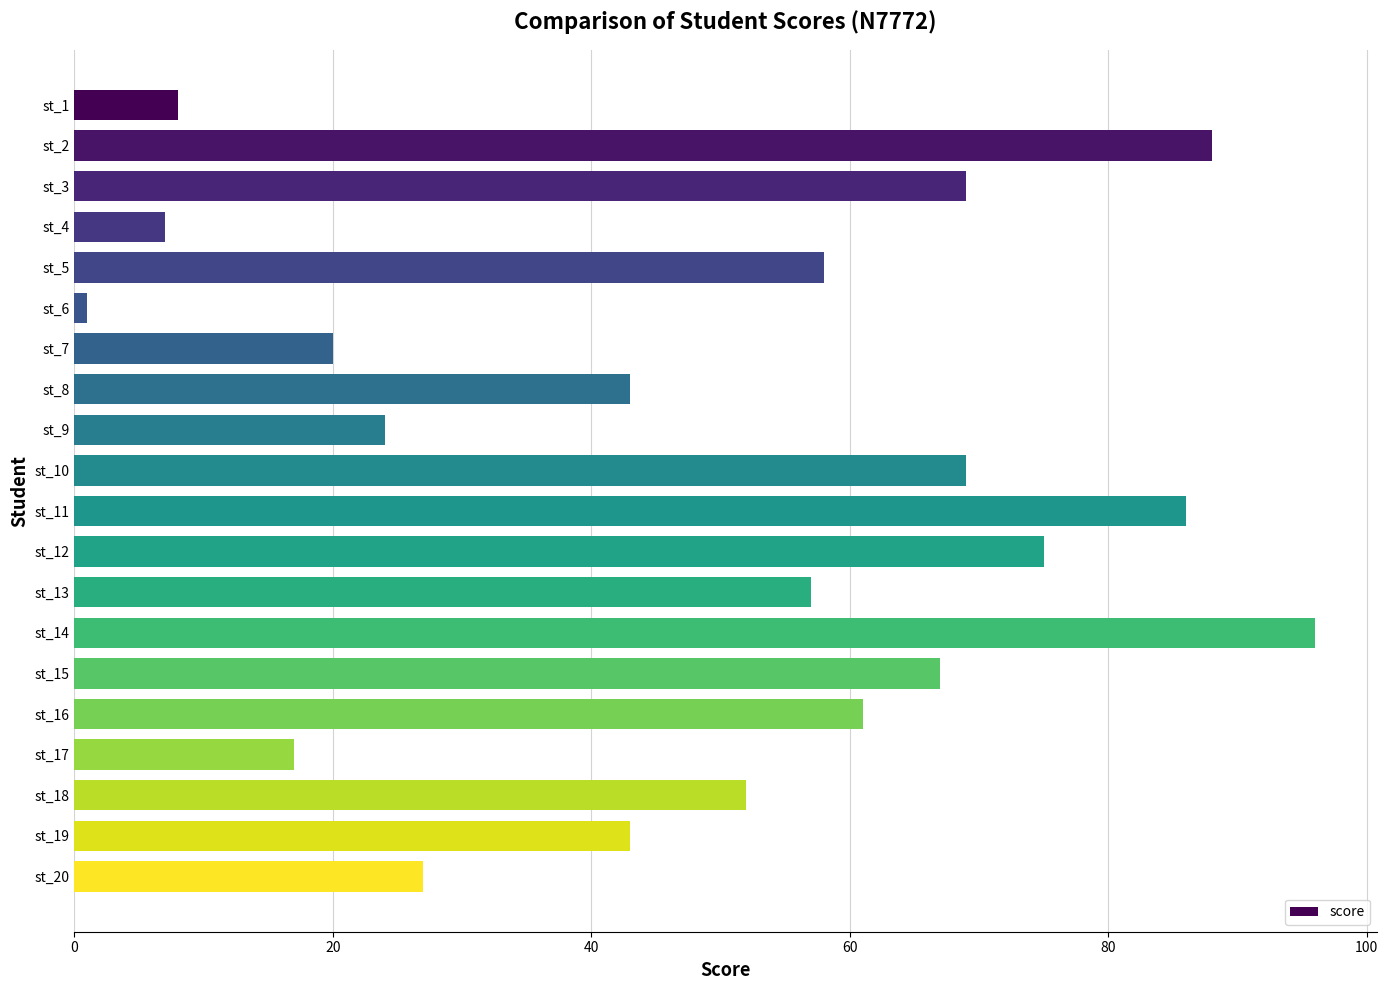

Reading top to bottom, extract all data points from this chart.

st_1=8	st_2=88	st_3=69	st_4=7	st_5=58	st_6=1	st_7=20	st_8=43	st_9=24	st_10=69	st_11=86	st_12=75	st_13=57	st_14=96	st_15=67	st_16=61	st_17=17	st_18=52	st_19=43	st_20=27